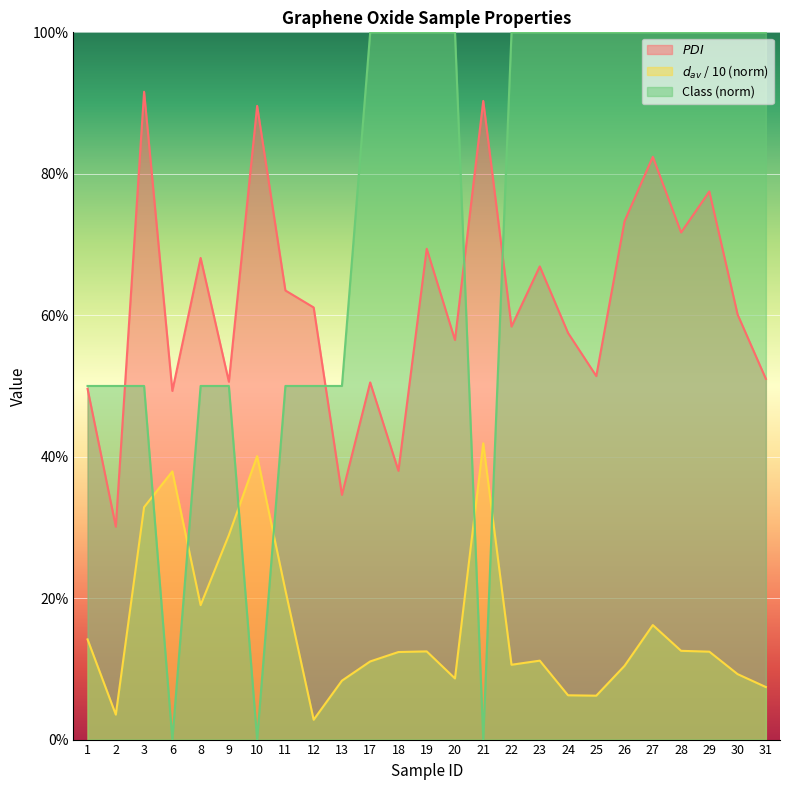

The value of $PDI$ at 18 is 0.5. True or false?

False